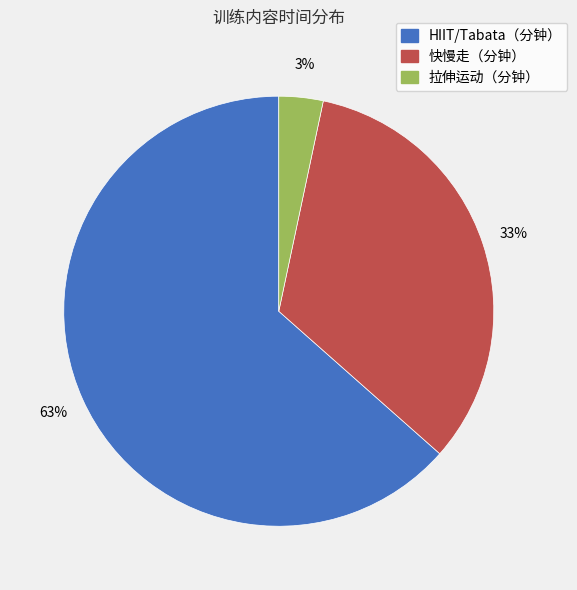

How many segments does this pie chart have?

3